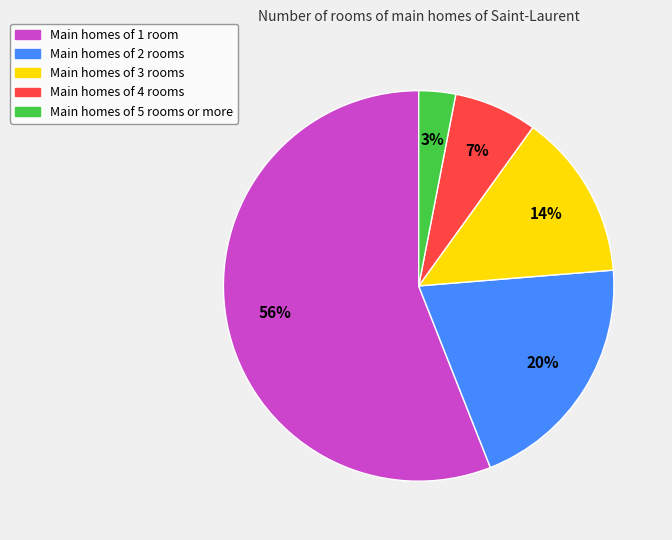

What is the smallest slice in the pie chart?

Main homes of 5 rooms or more